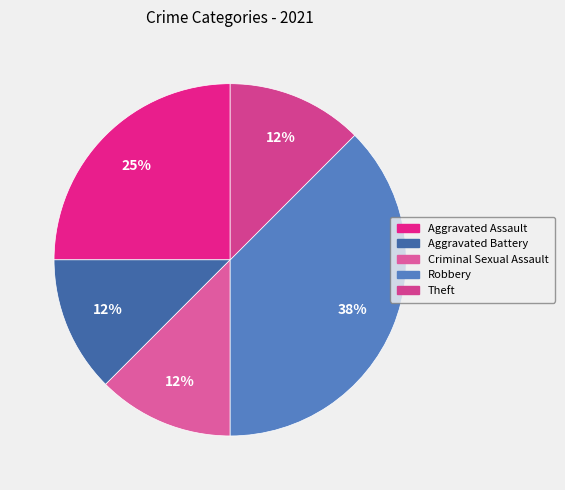

Is there a majority slice in this chart?

No